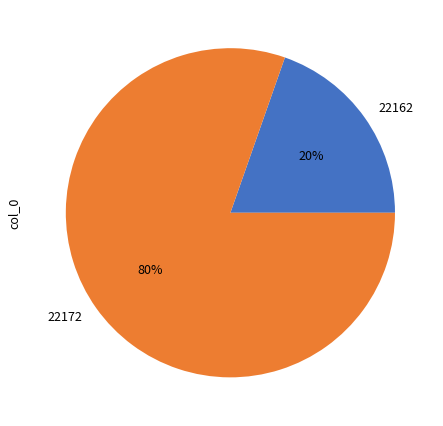

Combined, do 22162 and 22172 account for over 50%?

Yes